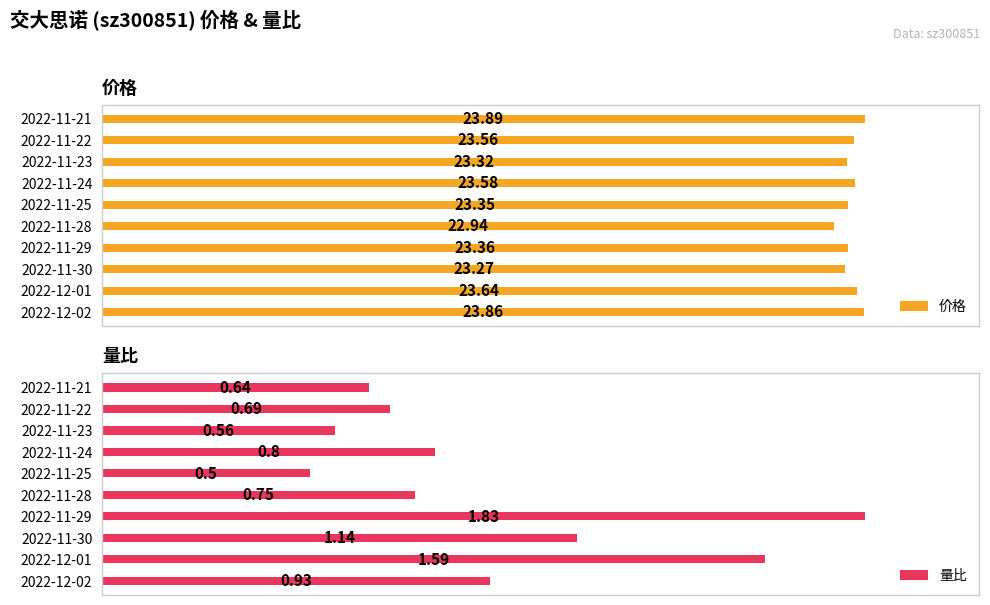

What are all the series names shown in the legend?

价格, 量比